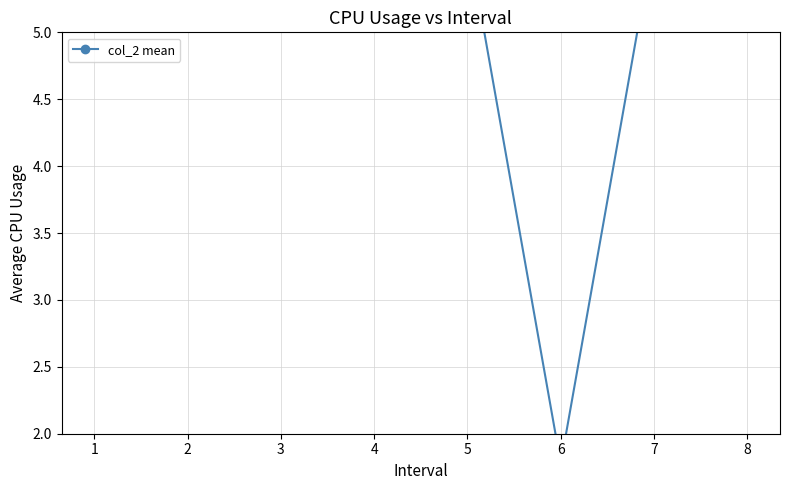

List the labels in order of value, largest first.

1, 8, 3, 2, 5, 7, 4, 6